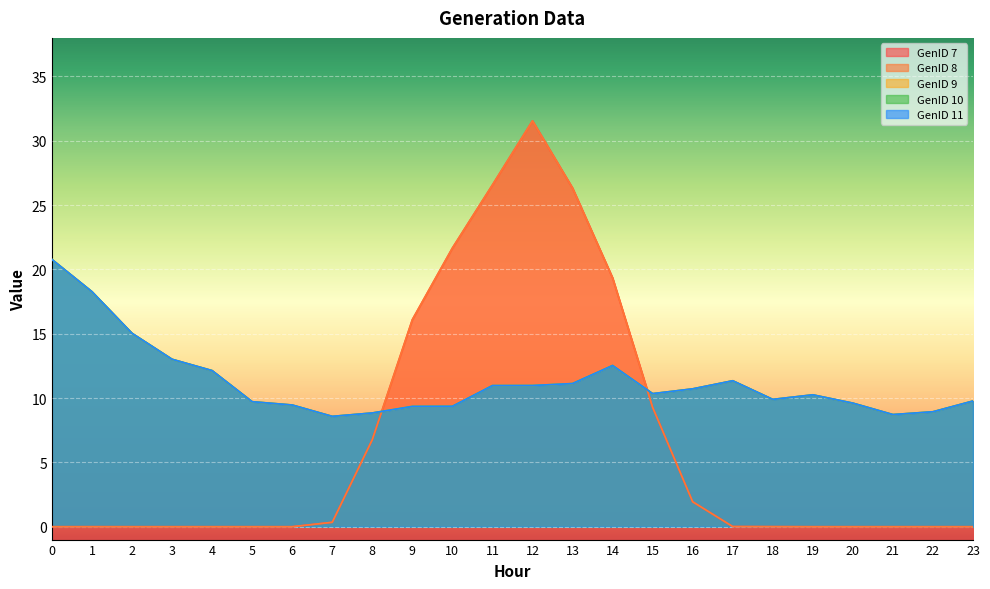

Where do GenID 7 and GenID 10 first cross each other?

8 and 9